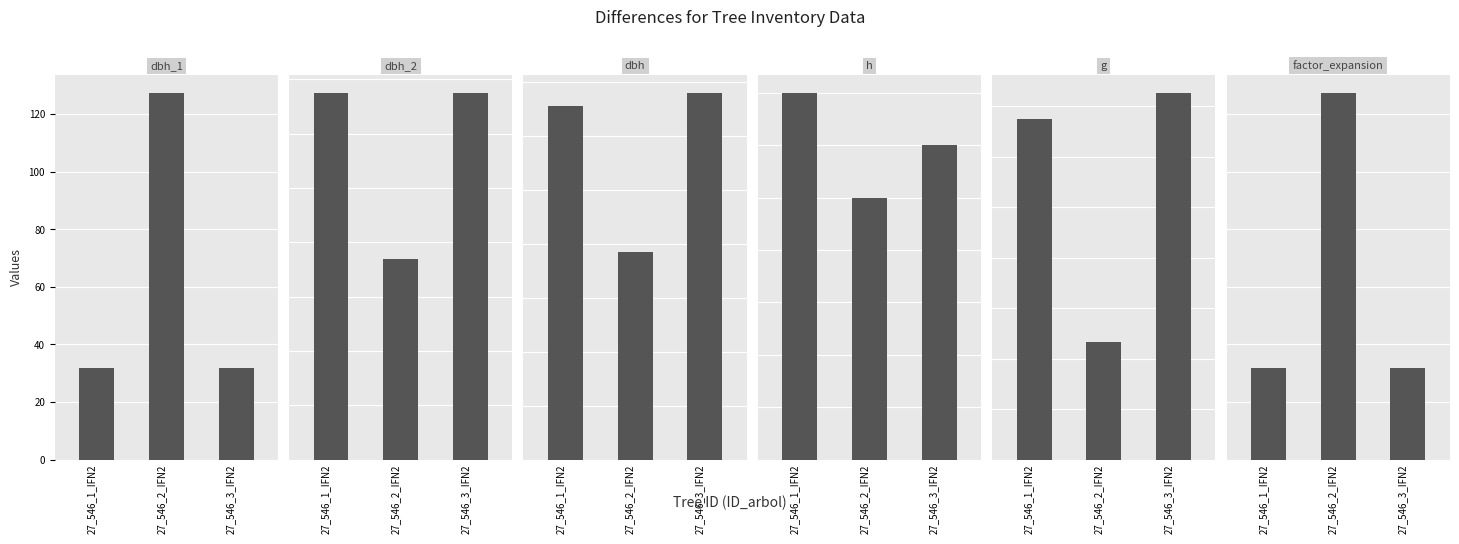

What are all the series names shown in the legend?

dbh_1, dbh_2, dbh, h, g, factor_expansion